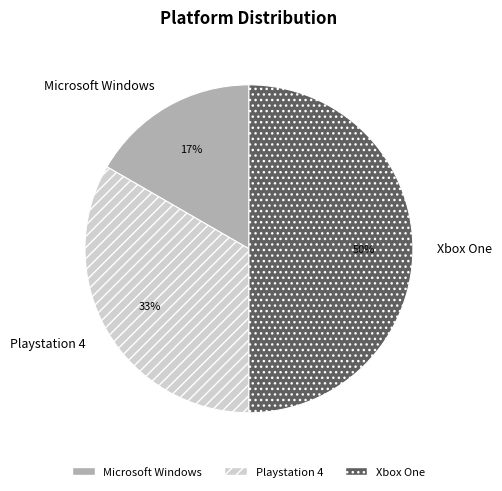

Is it true that Playstation 4 is 27% of the pie?

False